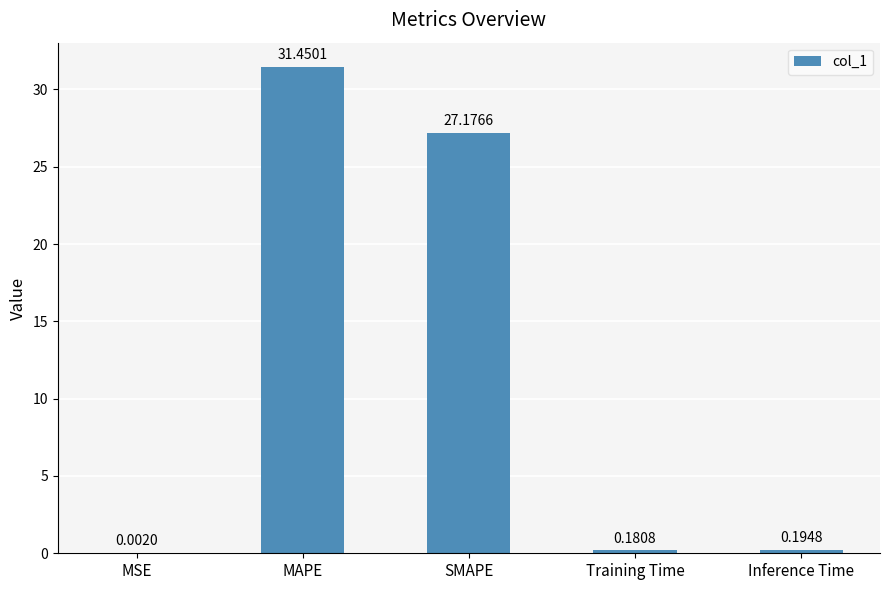

At which label is the value closest to 15?

SMAPE